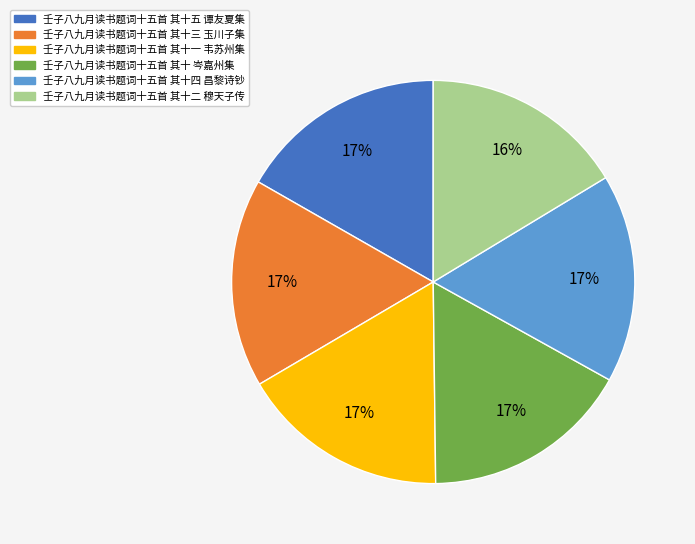

How many slices are in this pie chart?

6